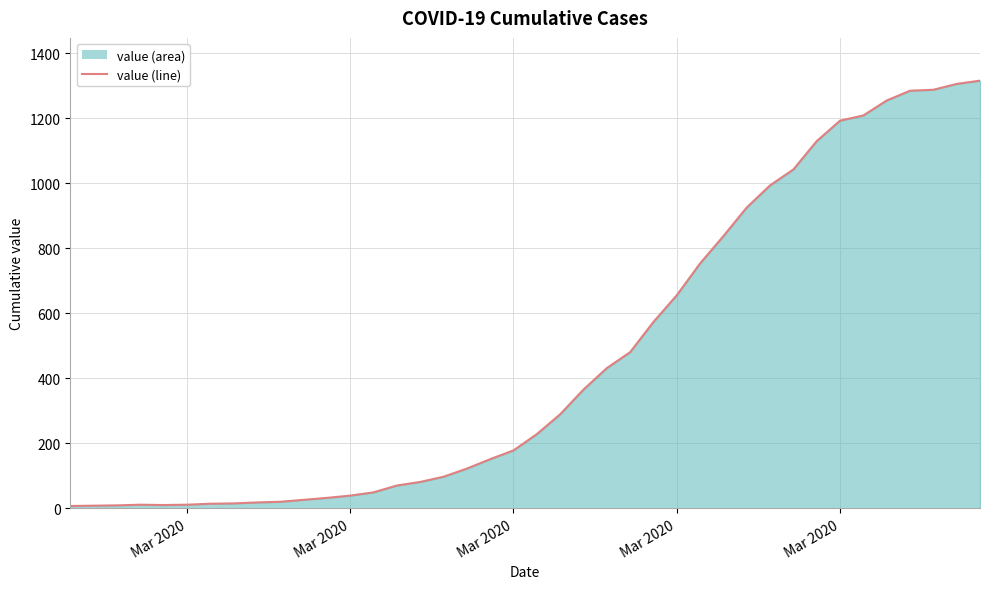

How many lines are shown in the chart?

1